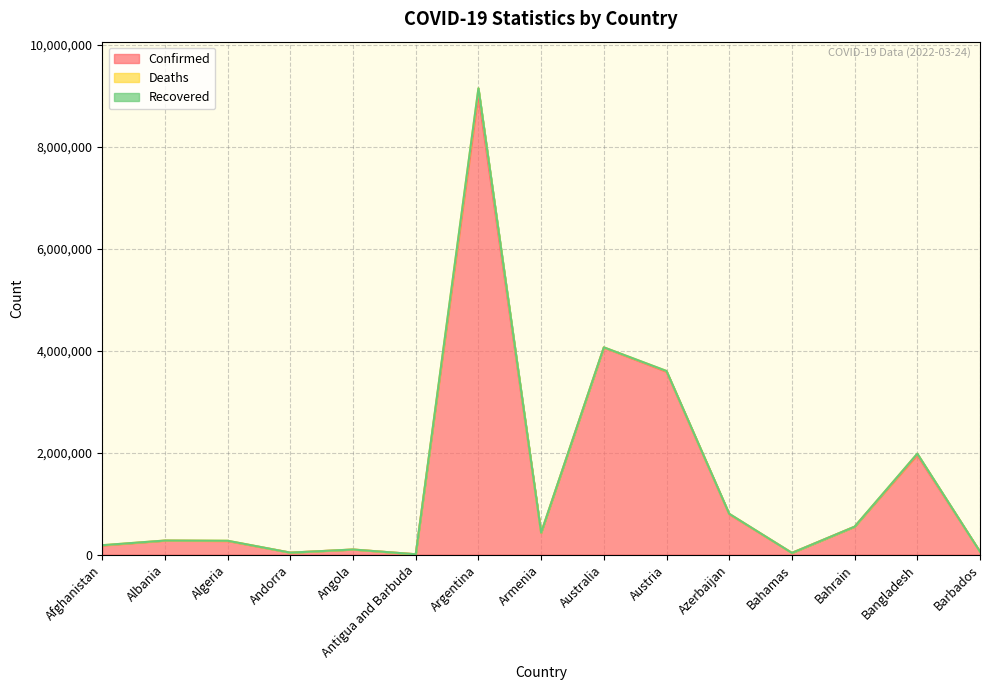

Does the chart display data point markers on the line(s)?

No